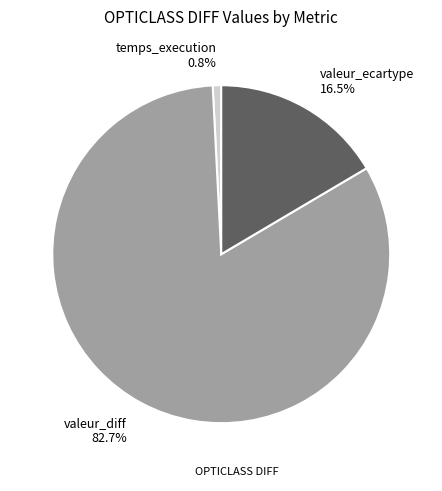

Is there any slice that represents more than half of the pie?

Yes